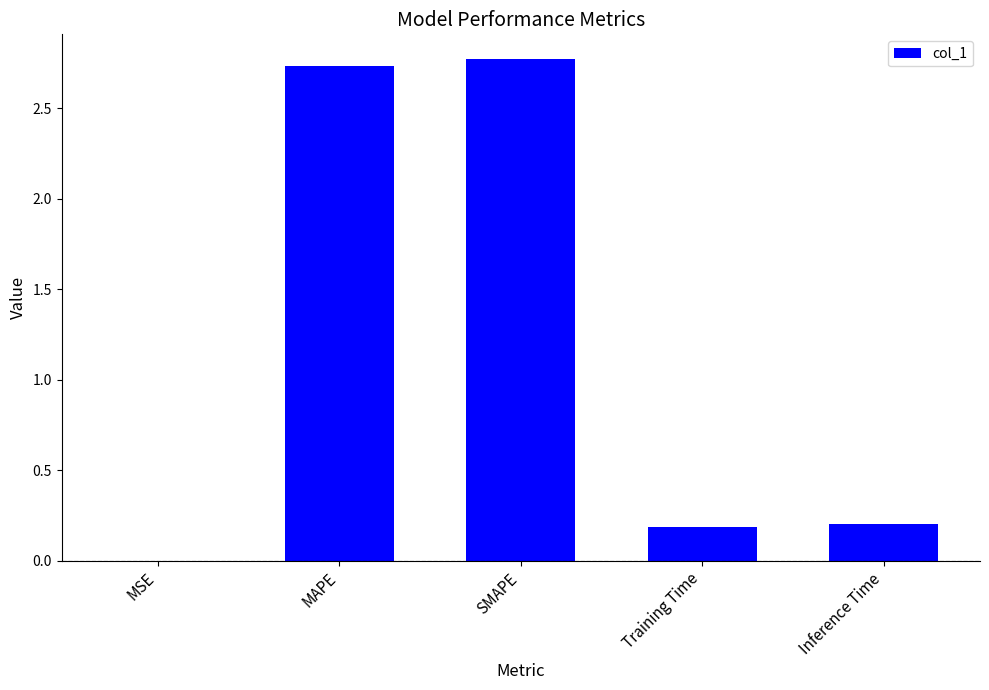

True or false: the data shows 0.1 at Training Time.

False